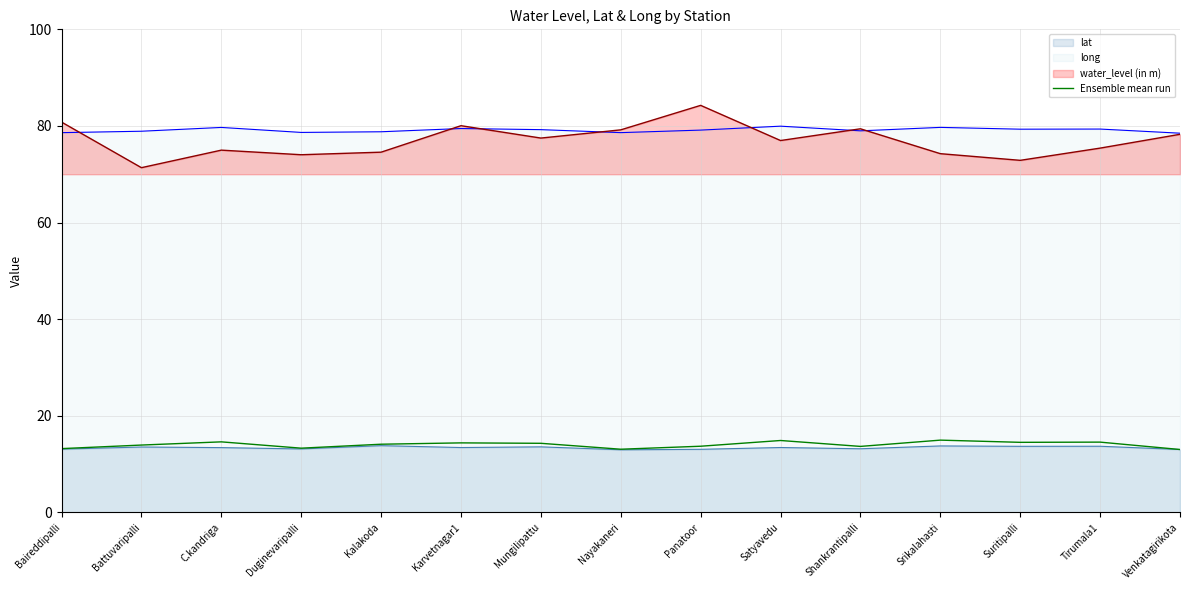

Does the chart have visible grid lines?

Yes